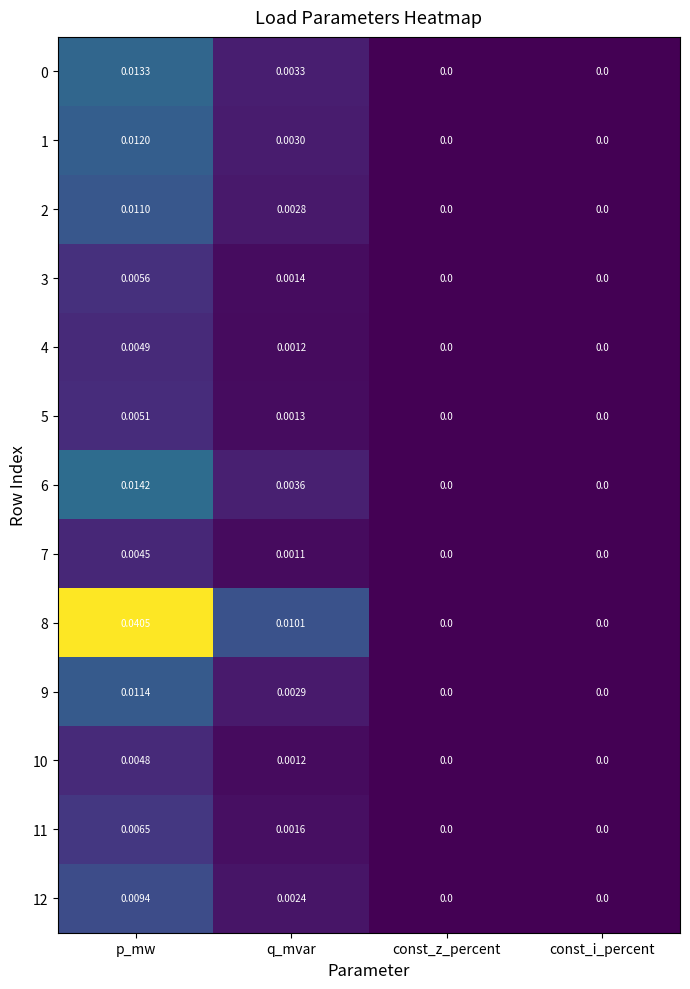

At which category is the sum across all series the highest?

p_mw